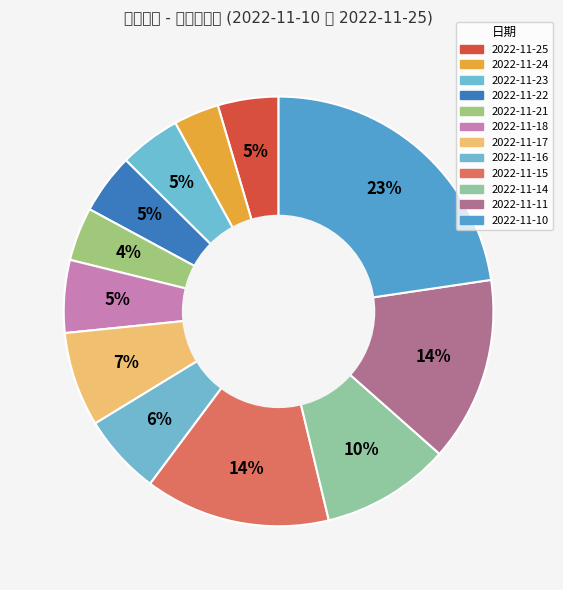

Is there a majority slice in this chart?

No